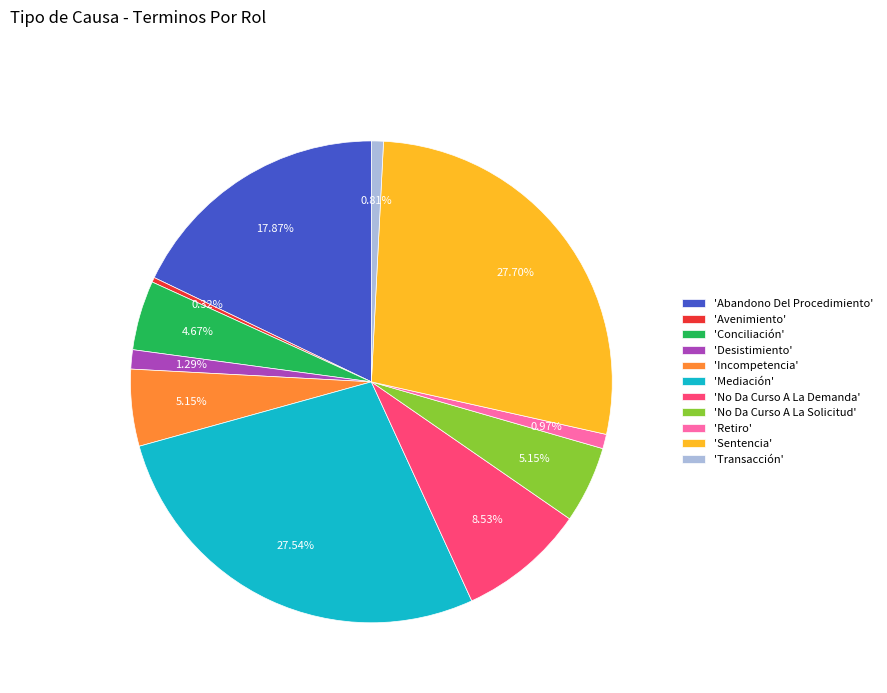

Combined, do 'No Da Curso A La Demanda' and 'Conciliación' account for over 50%?

No